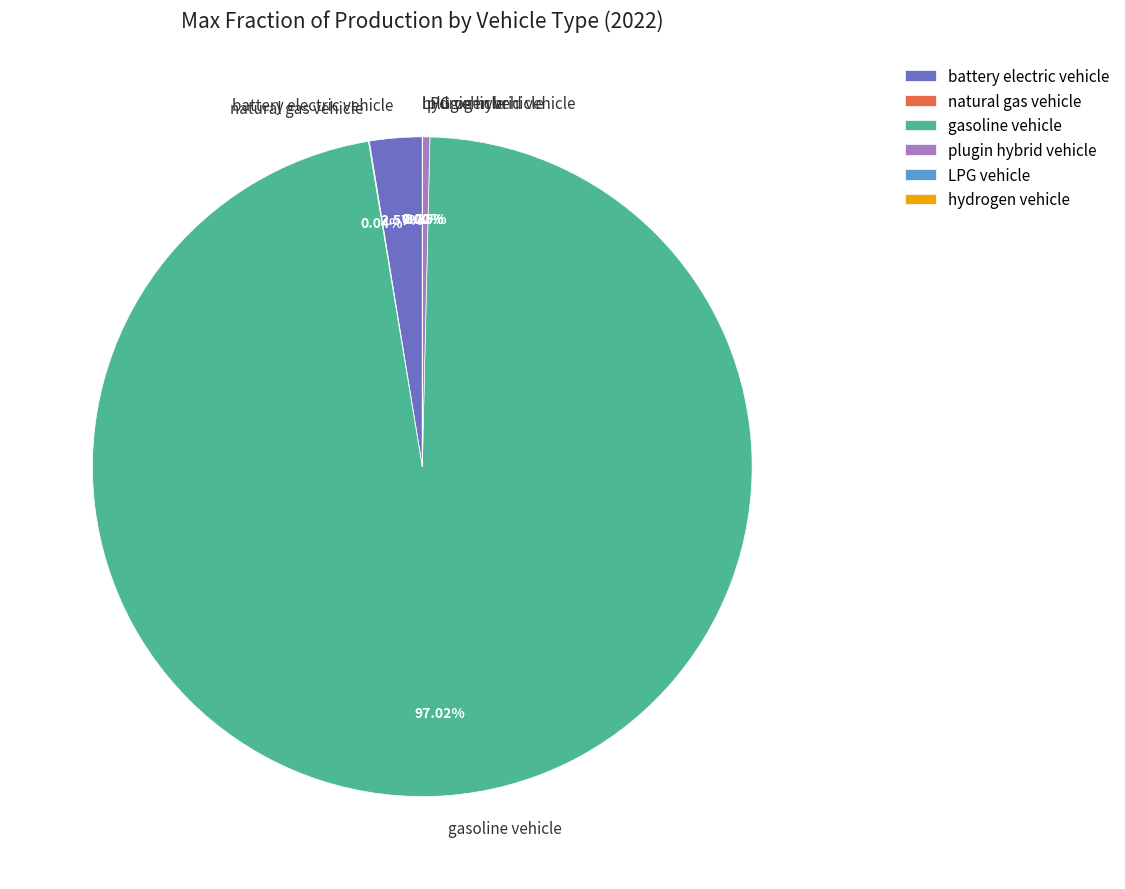

To the nearest percent, what is the average slice percentage?

17%